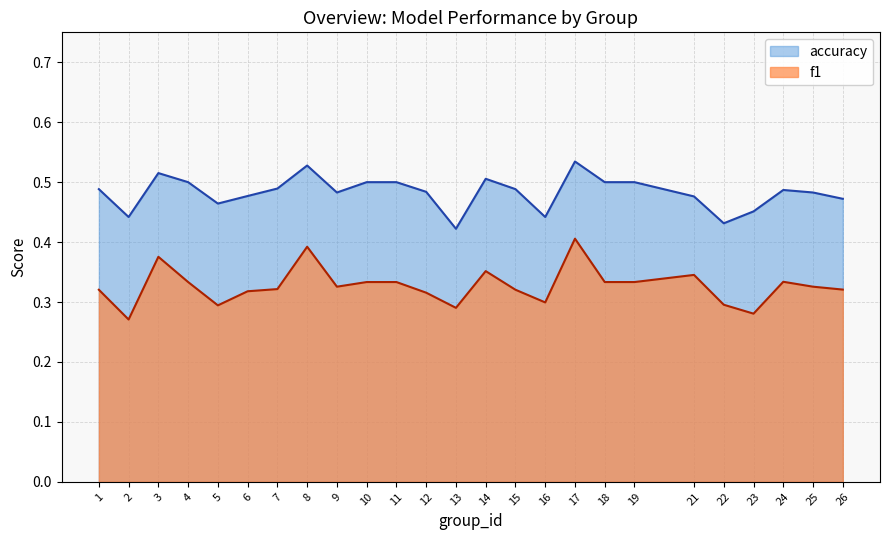

What is the value of the accuracy point at the 6th from the left?

0.5